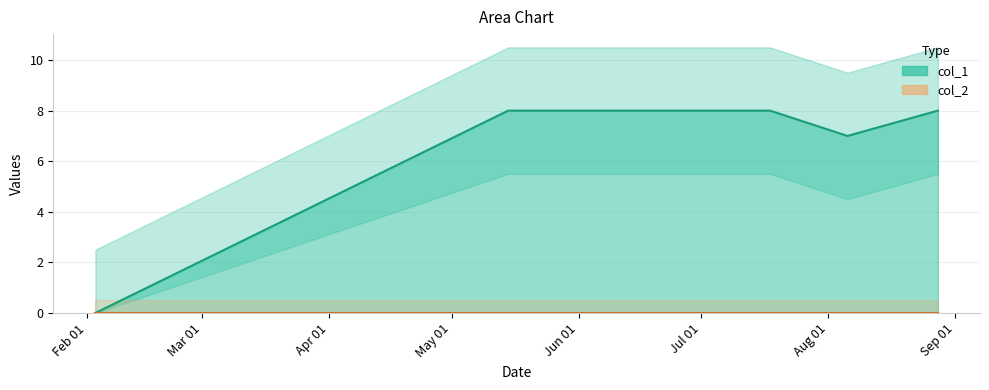

How many distinct data groups are displayed?

1